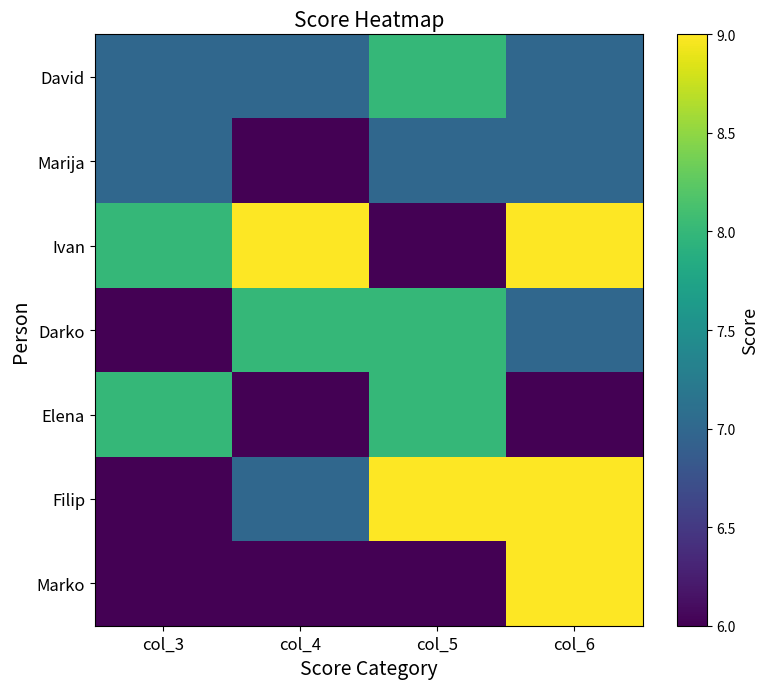

Reading left to right, list all the values displayed in this chart.

David: col_3=7	col_4=7	col_5=8	col_6=7
Marija: col_3=7	col_4=6	col_5=7	col_6=7
Ivan: col_3=8	col_4=9	col_5=6	col_6=9
Darko: col_3=6	col_4=8	col_5=8	col_6=7
Elena: col_3=8	col_4=6	col_5=8	col_6=6
Filip: col_3=6	col_4=7	col_5=9	col_6=9
Marko: col_3=6	col_4=6	col_5=6	col_6=9